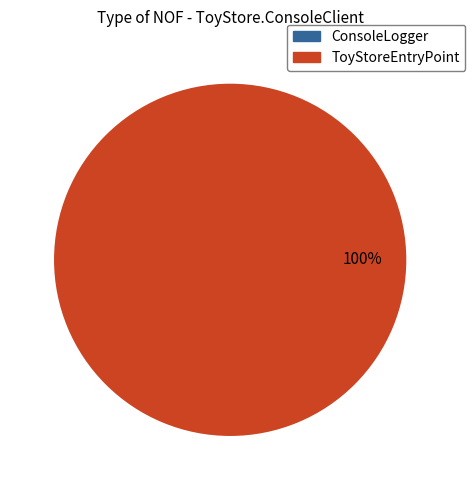

Is it true that ConsoleLogger is 0% of the pie?

True